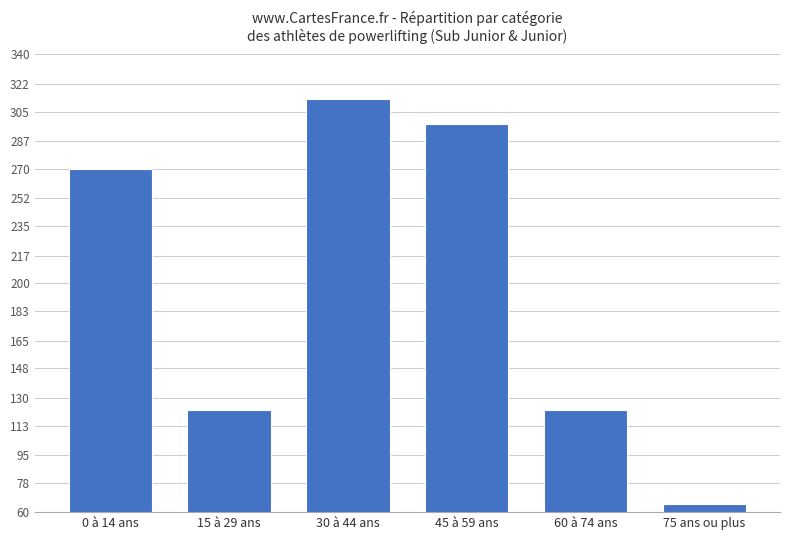

Which label corresponds to the smallest value in the chart?

75 ans ou plus